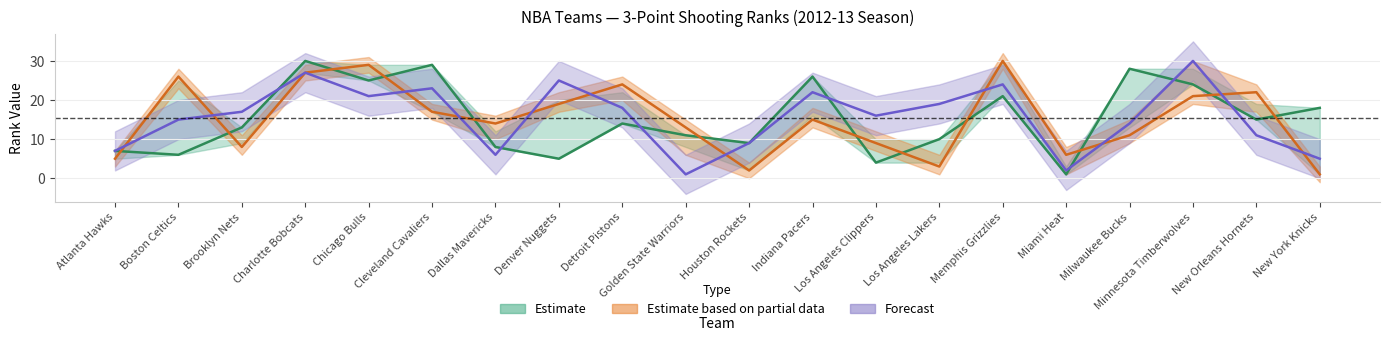

At which label is FG3A_RANK closest to 15?

Indiana Pacers